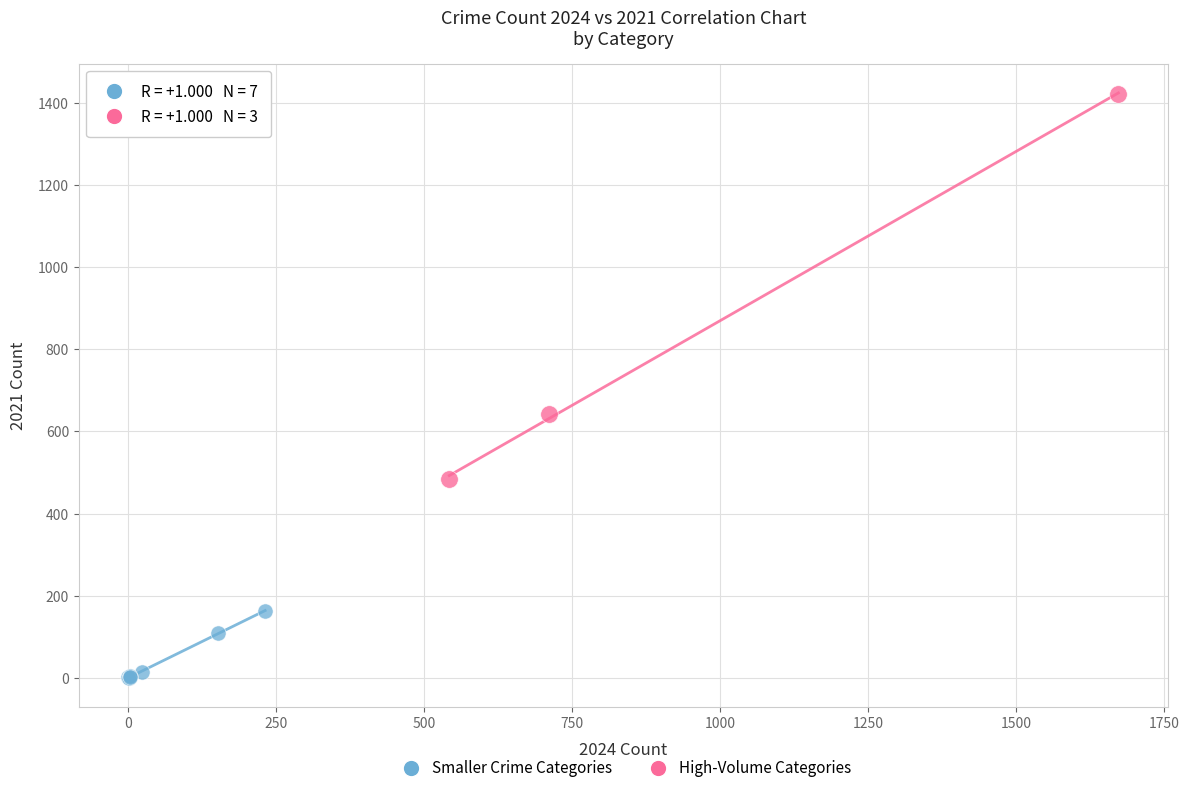

Which series contains the lowest Y value?

Smaller Crime Categories